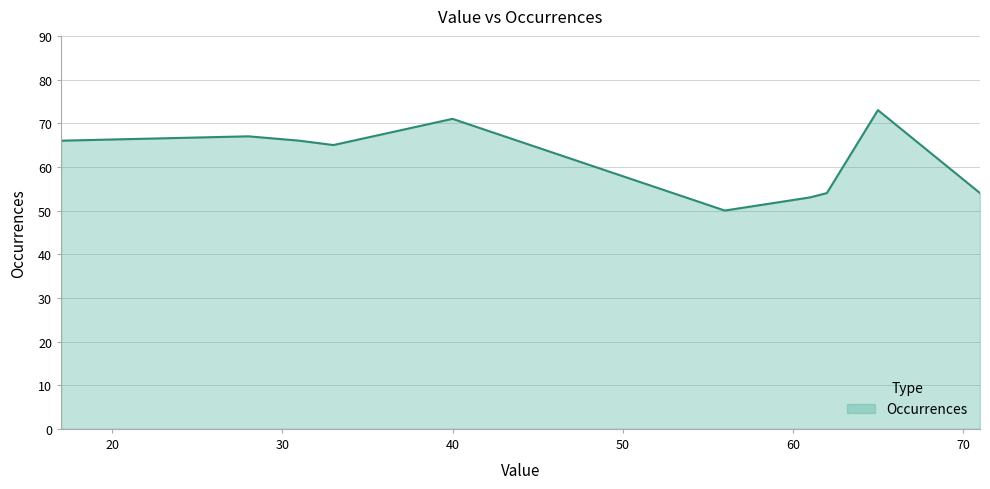

What is the difference between the maximum and minimum values?

23